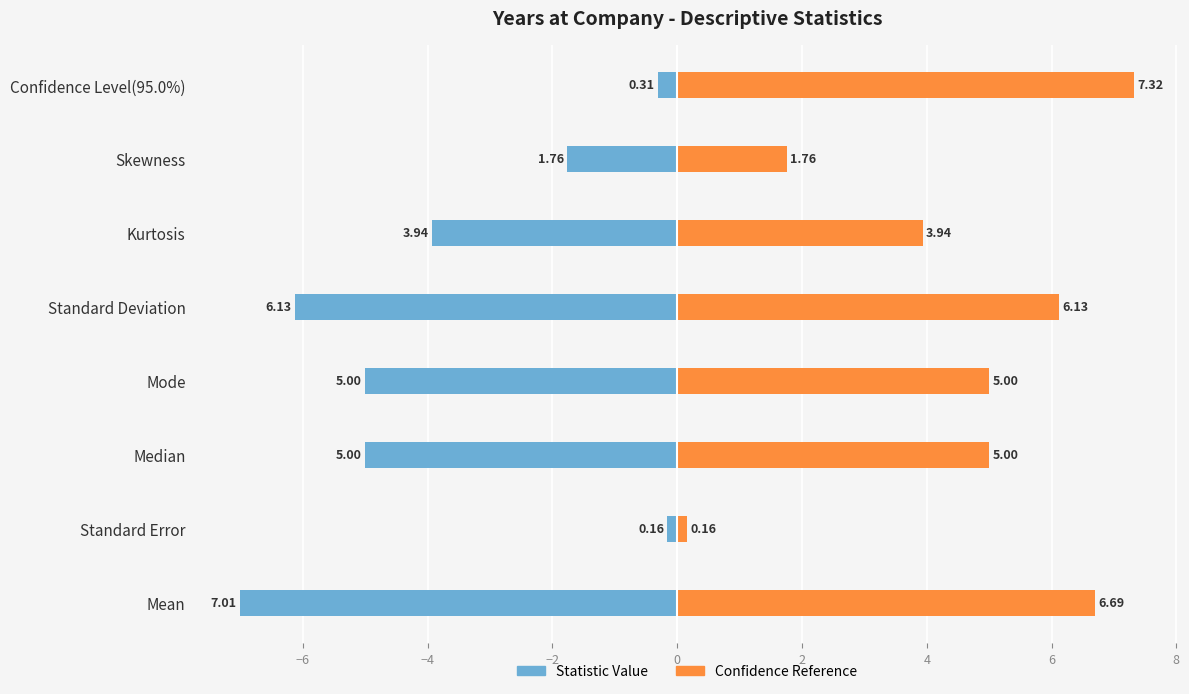

What value does the Statistic Value series have at Mode?

-5.0